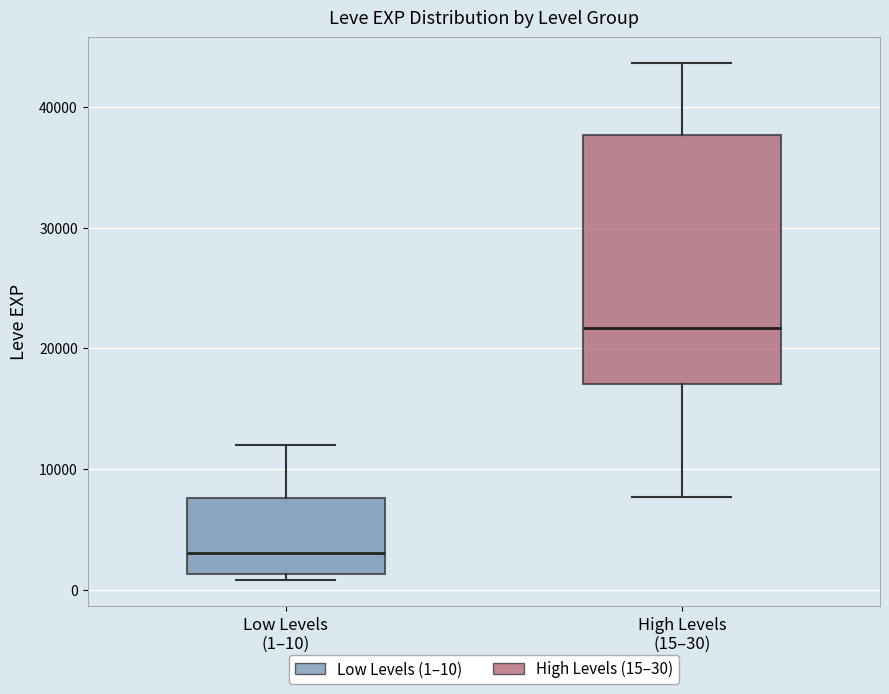

Which box is the tallest, from its lower edge to its upper edge?

High Levels (15–30)